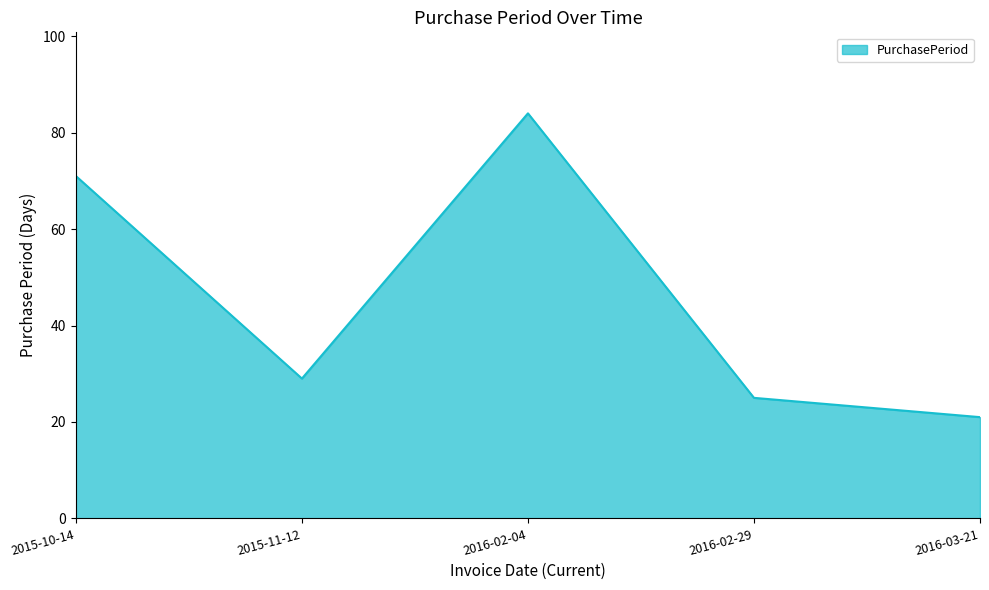

How many categories are shown in the chart?

5